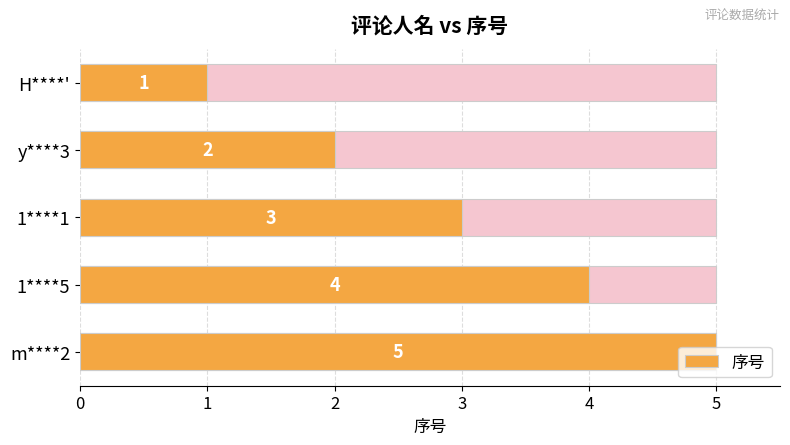

What is the smallest value displayed?

1